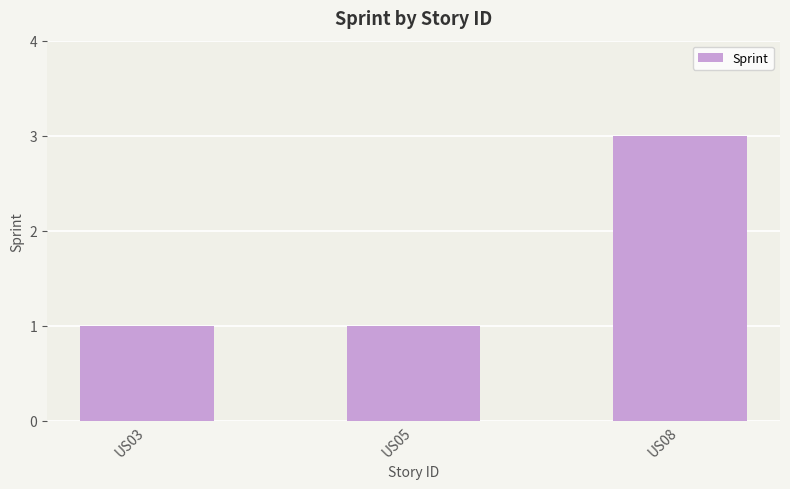

Which category has the highest value across all series?

US08